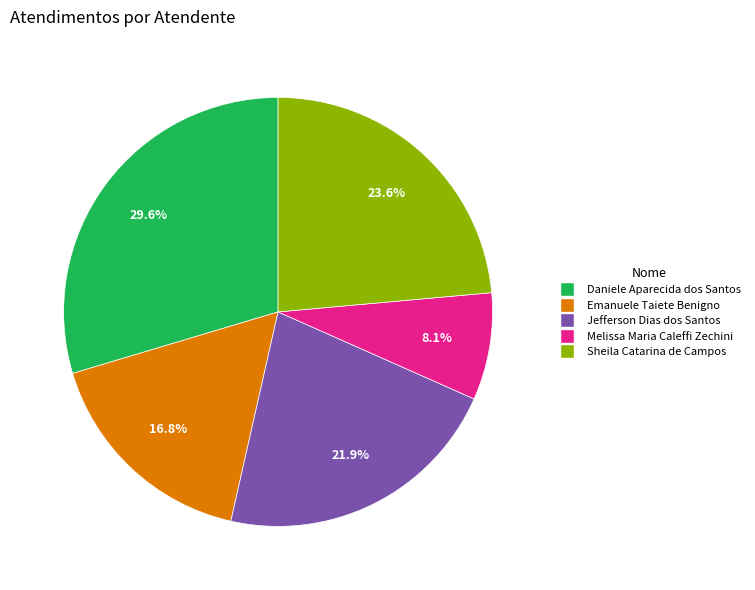

What percentage is the Emanuele Taiete Benigno slice, to the nearest percent?

17%